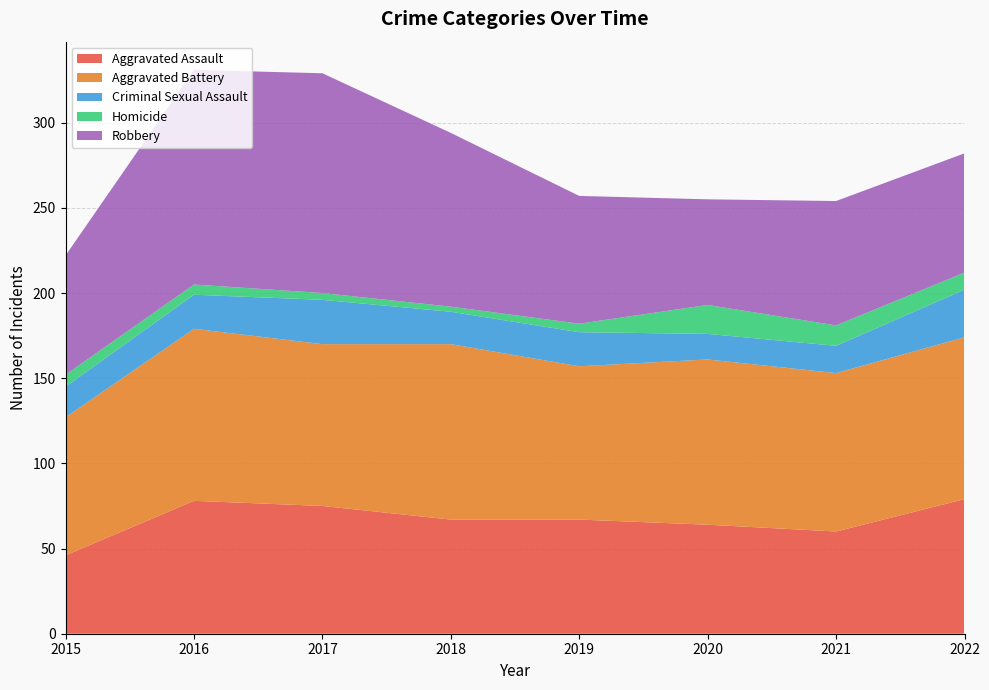

Reading left to right, what are all the values shown in this chart?

Aggravated Assault: 46	78	75	67	67	64	60	79
Aggravated Battery: 81	101	95	103	90	97	93	95
Criminal Sexual Assault: 18	20	26	19	20	15	16	28
Homicide: 7	6	4	3	5	17	12	10
Robbery: 70	126	129	102	75	62	73	70